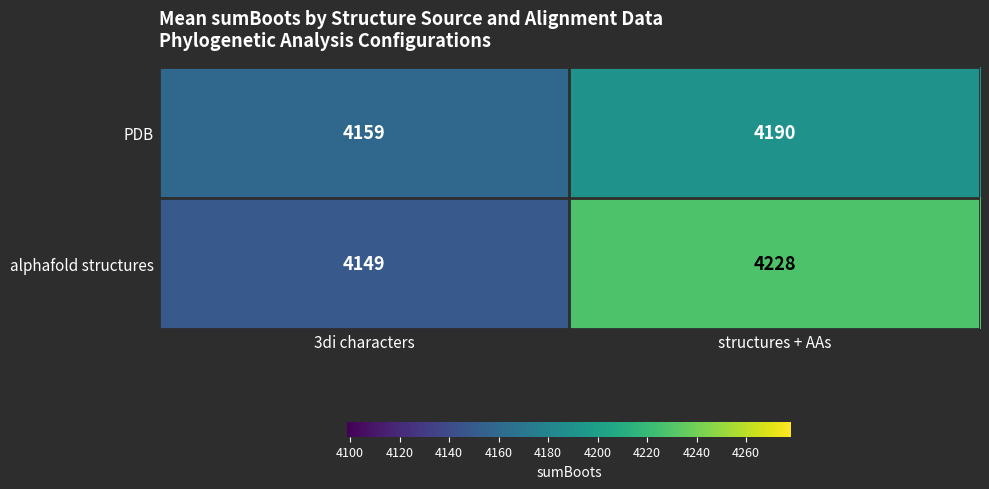

At structures + AAs, list the series in order from smallest to largest.

PDB, alphafold structures